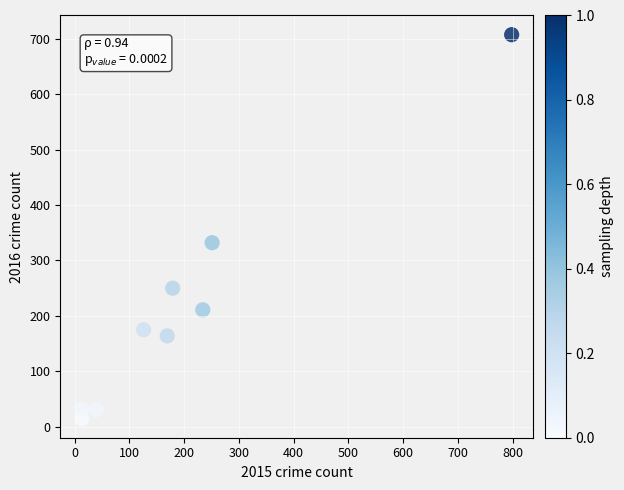

What Y value in the scatter plot is closest to 361?

332